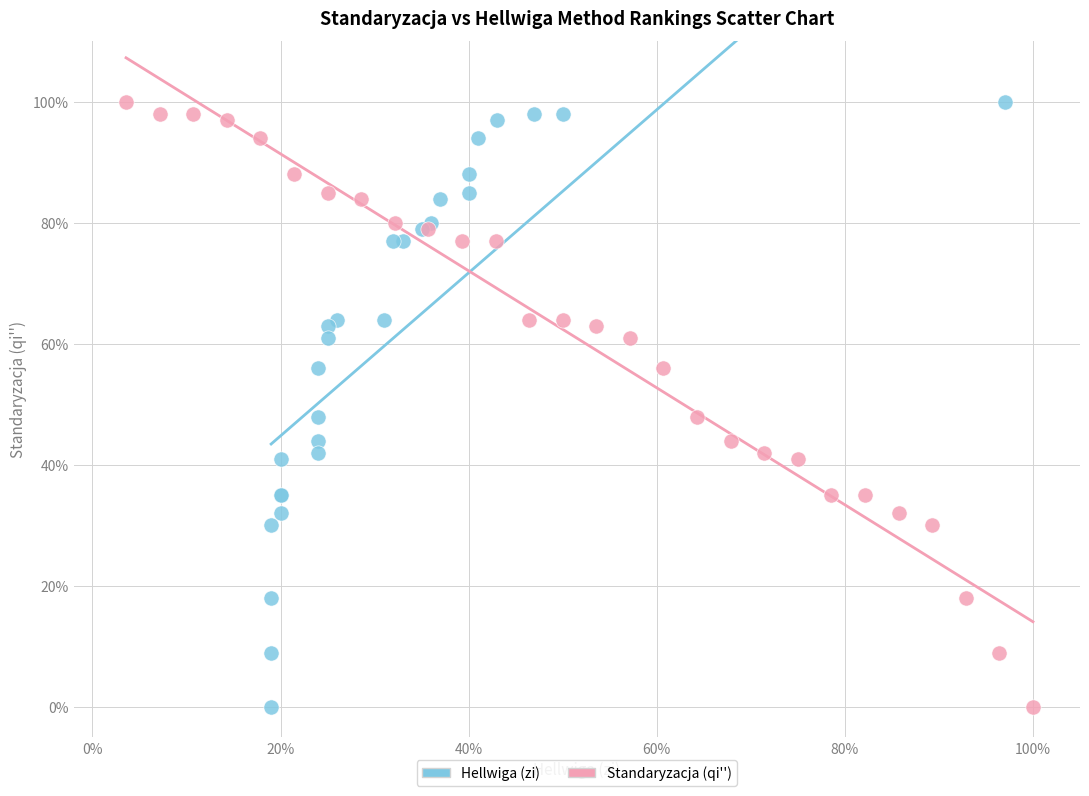

What are all the series names shown in the legend?

Hellwiga (zi), Standaryzacja (qi'')